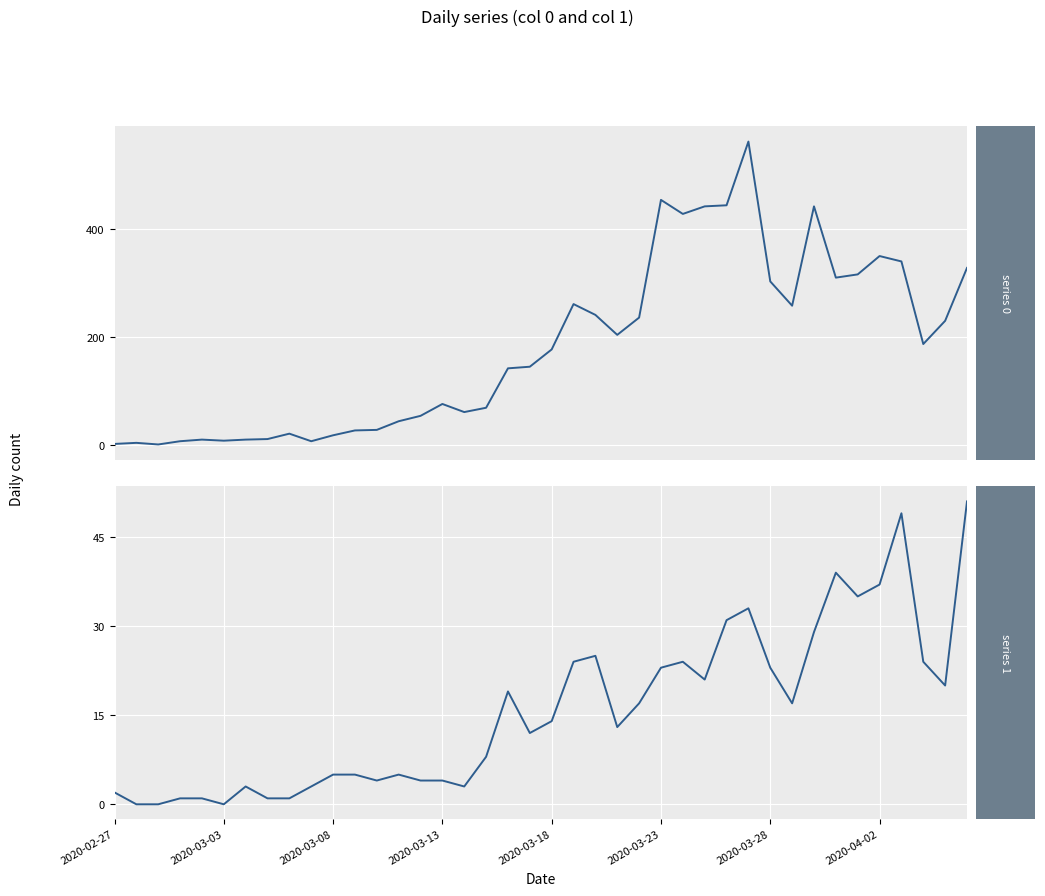

Reading left to right, list all the values displayed in this chart.

0: 2	4	1	7	10	8	10	11	21	7	18	27	28	44	54	76	61	69	142	145	177	261	241	204	236	454	428	442	444	562	303	258	442	310	316	350	340	187	230	328
1: 2	0	0	1	1	0	3	1	1	3	5	5	4	5	4	4	3	8	19	12	14	24	25	13	17	23	24	21	31	33	23	17	29	39	35	37	49	24	20	51